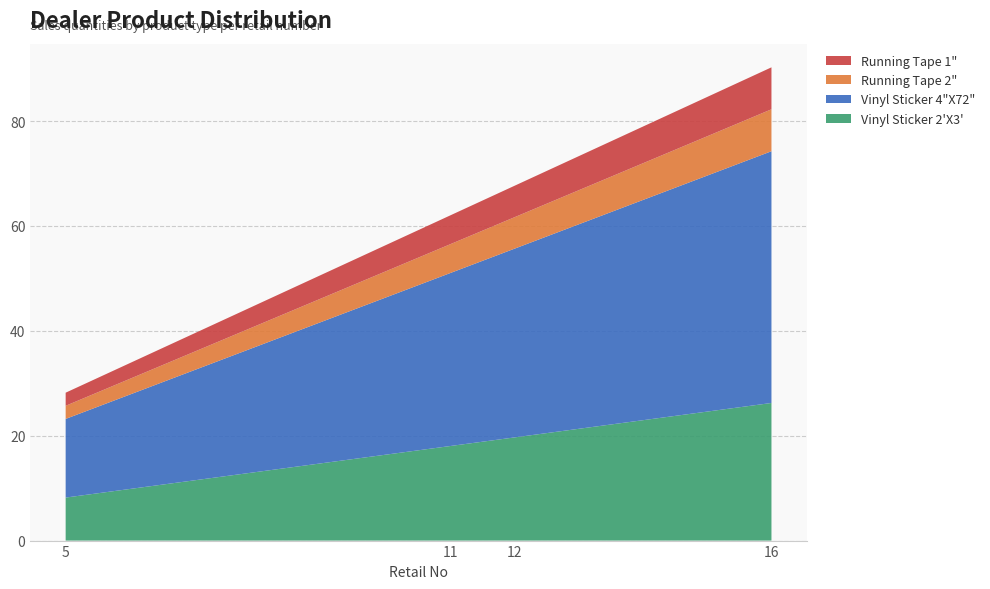

Reading left to right, list all the values displayed in this chart.

Vinyl Sticker 2'X3': 11=18.0	16=26.2	5=8.2	12=19.7
Vinyl Sticker 4"X72": 11=33.0	16=48.0	5=15.0	12=36.0
Running Tape 2": 11=5.5	16=8.0	5=2.5	12=6.0
Running Tape 1": 11=5.5	16=8.0	5=2.5	12=6.0